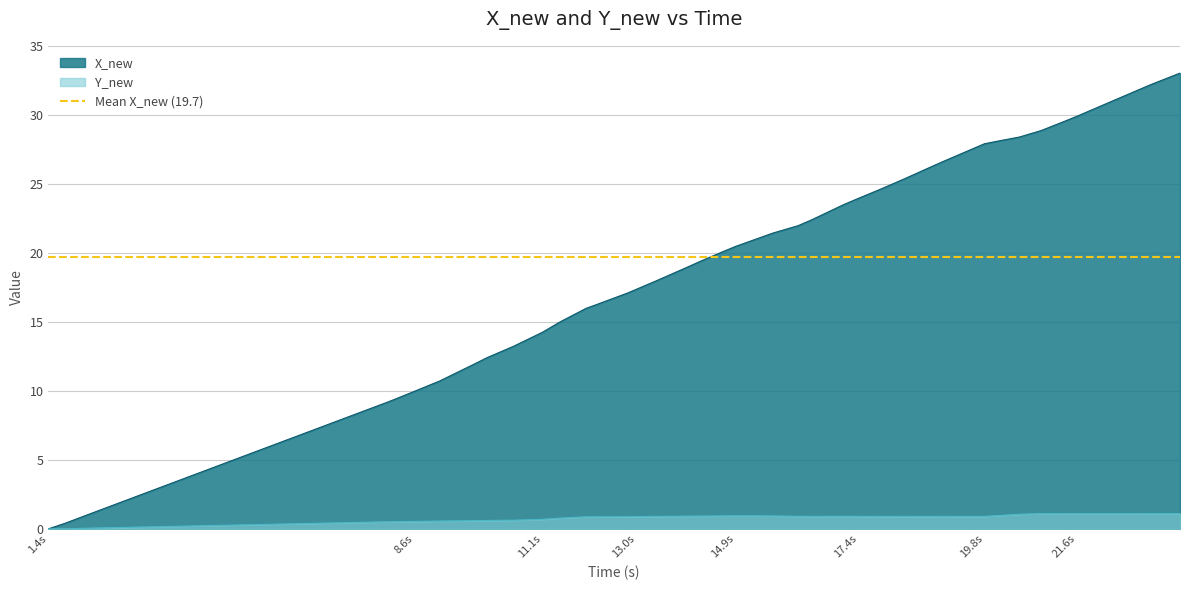

Count the number of data series in this chart.

2